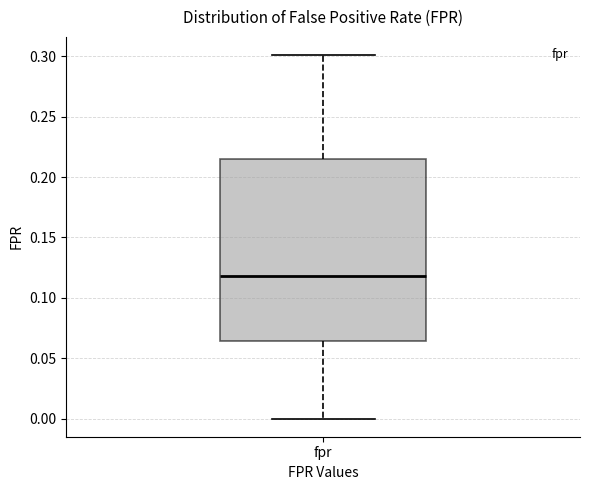

Where does the lower whisker of the box for fpr end on the y-axis? The values are not printed on the chart, so give them approximately, as read against the axis.

0.000